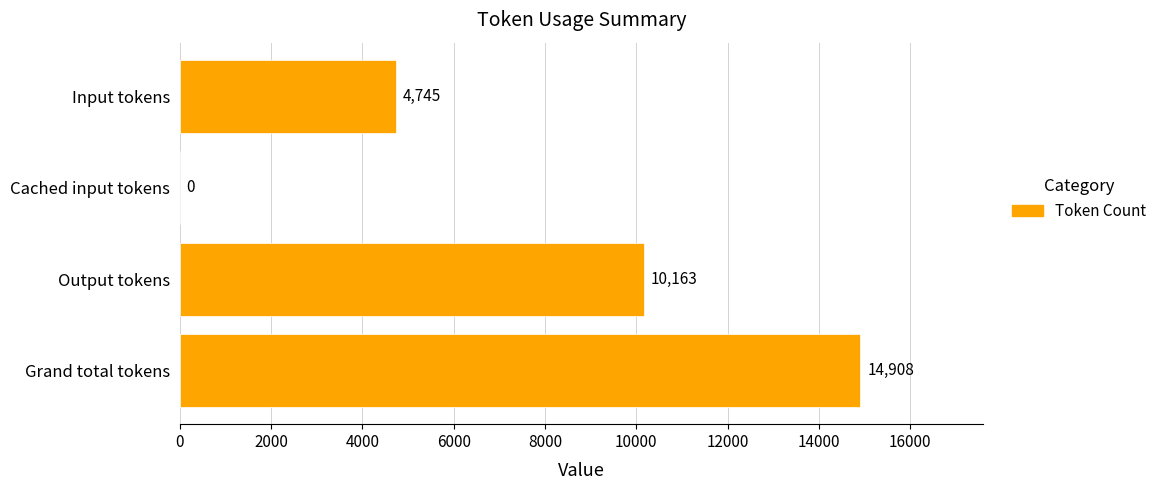

Where is the data nearest to the value 7454?

Input tokens